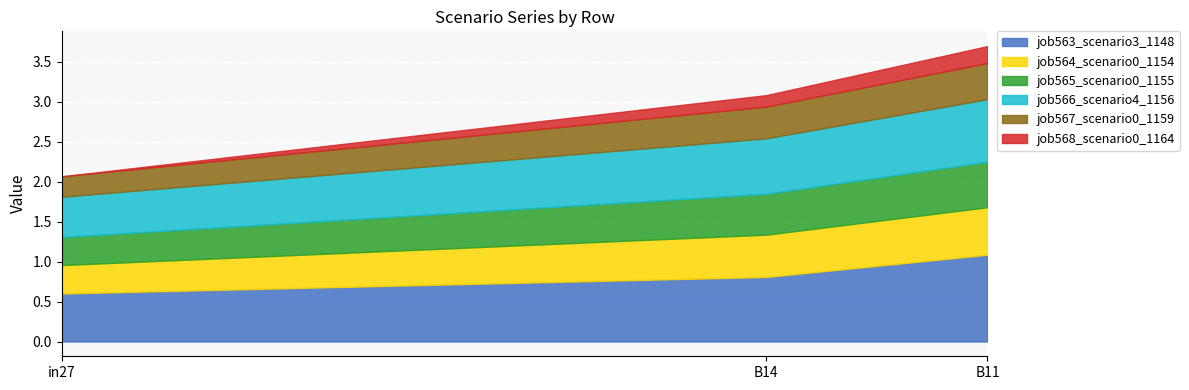

How many distinct data groups are displayed?

6